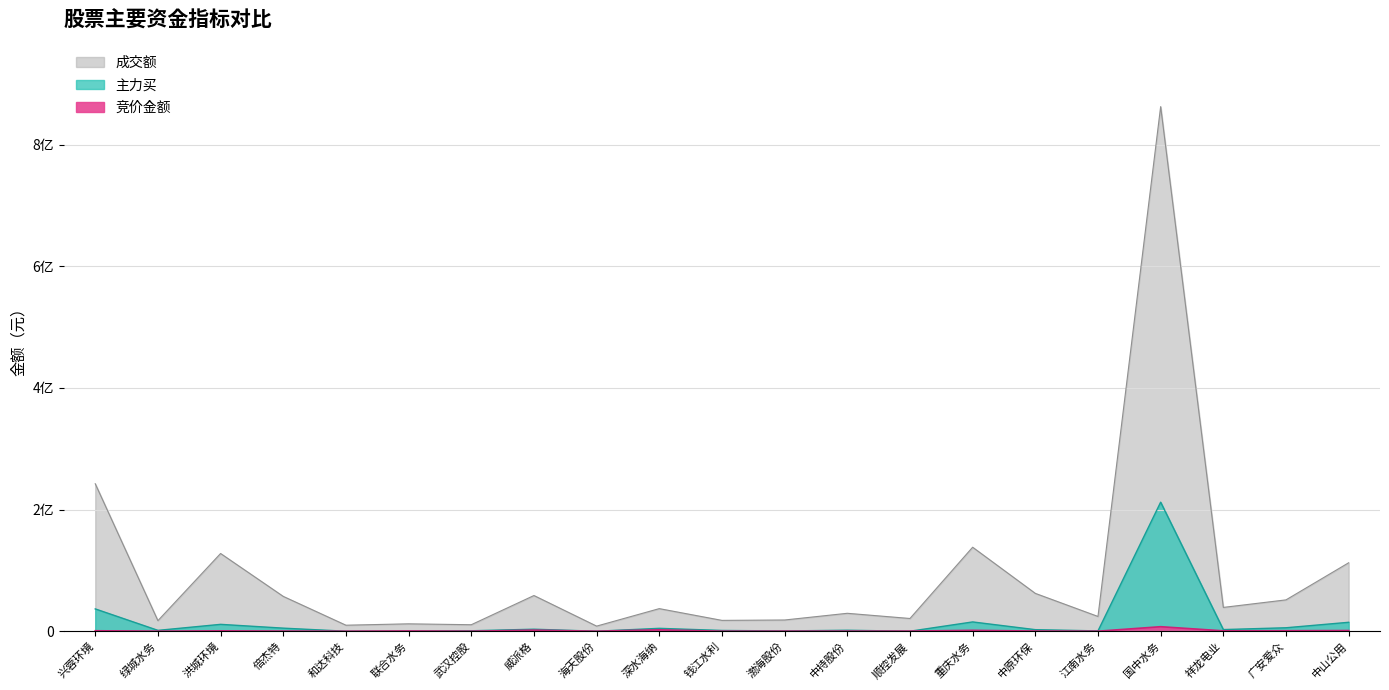

Between 海天股份 and 威派格, which is larger?

威派格